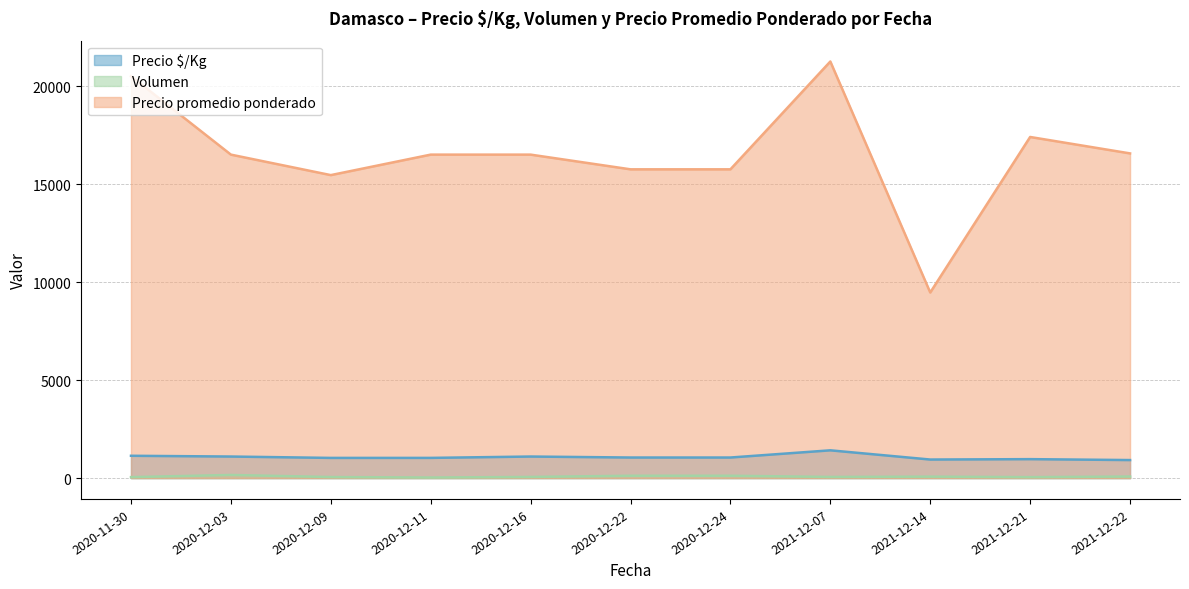

What is the sum of all Precio promedio ponderado values?

181634